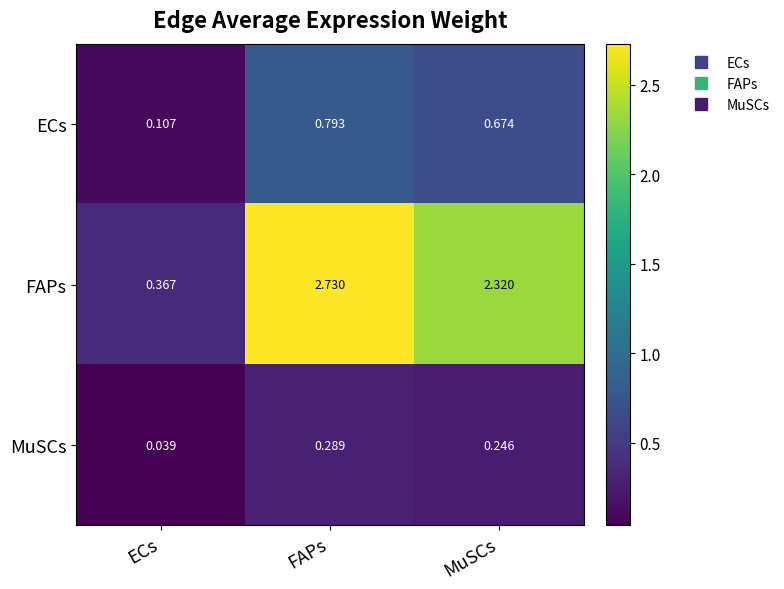

Count the number of data series in this chart.

3